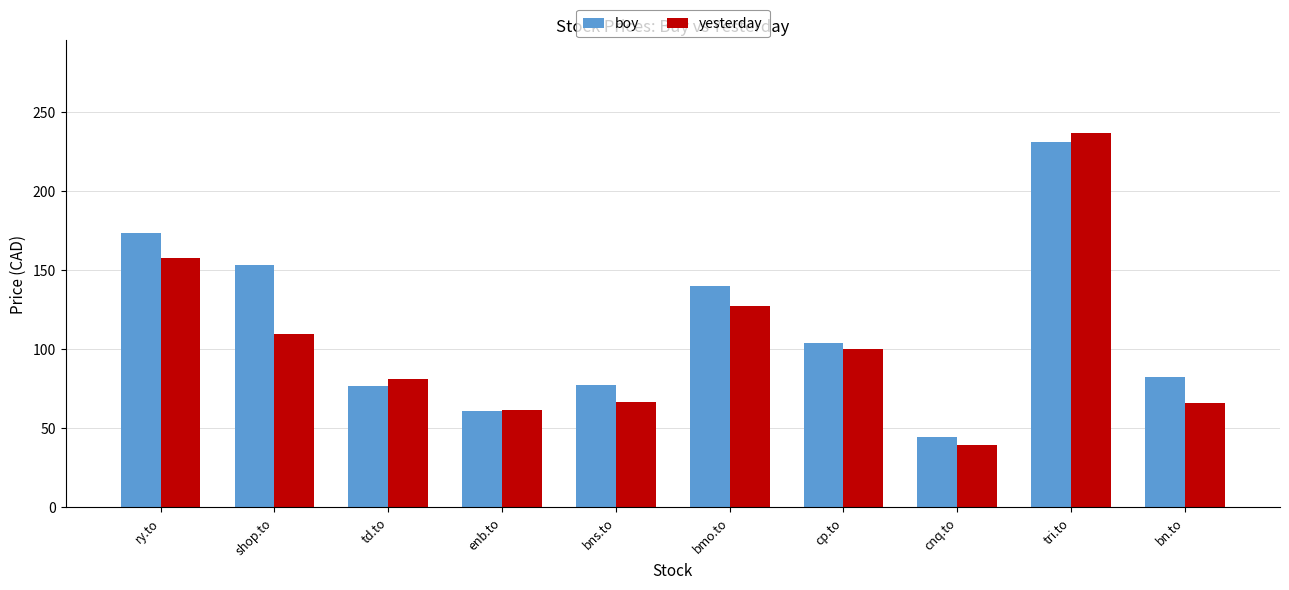

What is the minimum value shown in the chart?

39.2